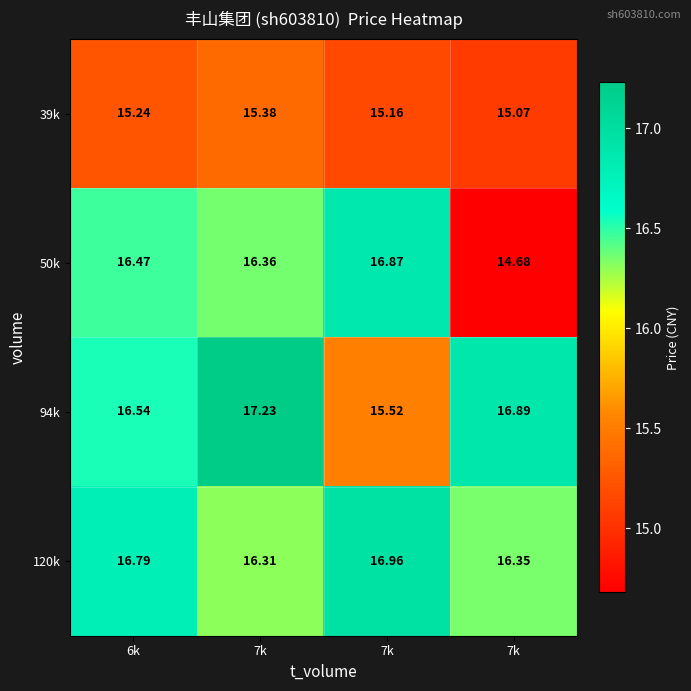

How many distinct data groups are displayed?

4